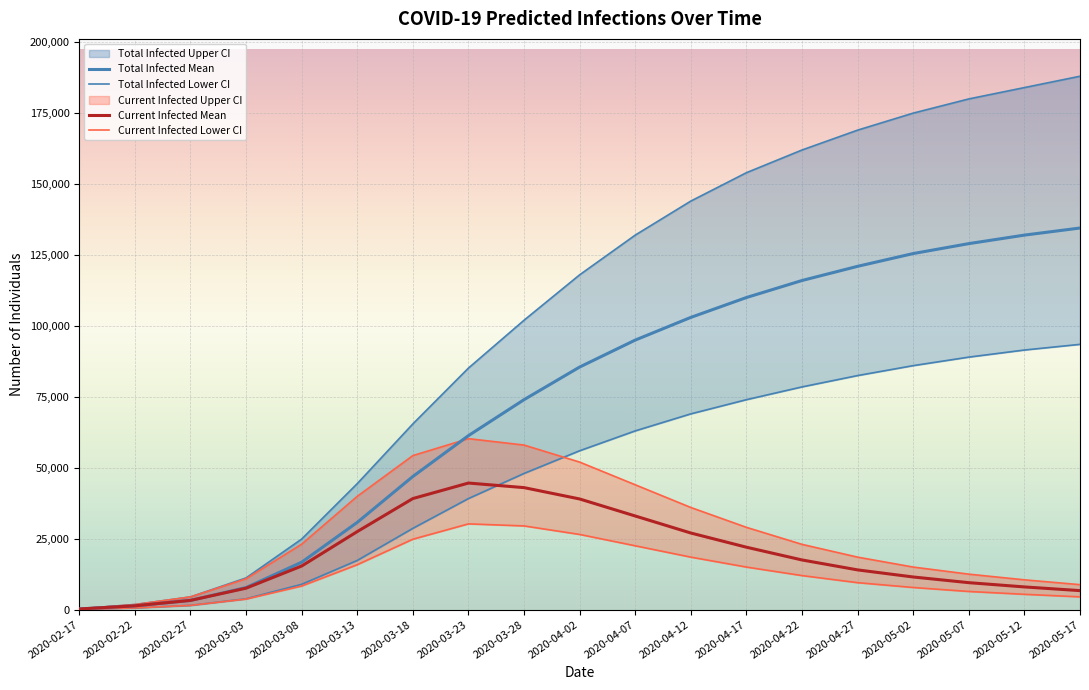

Which series has the largest total across all categories?

predicted_total_infected_upper